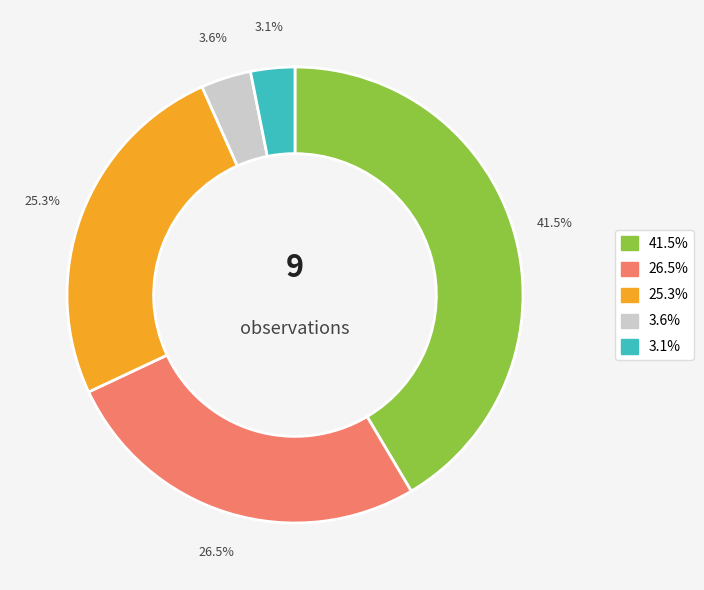

Is there any slice that represents more than half of the pie?

No